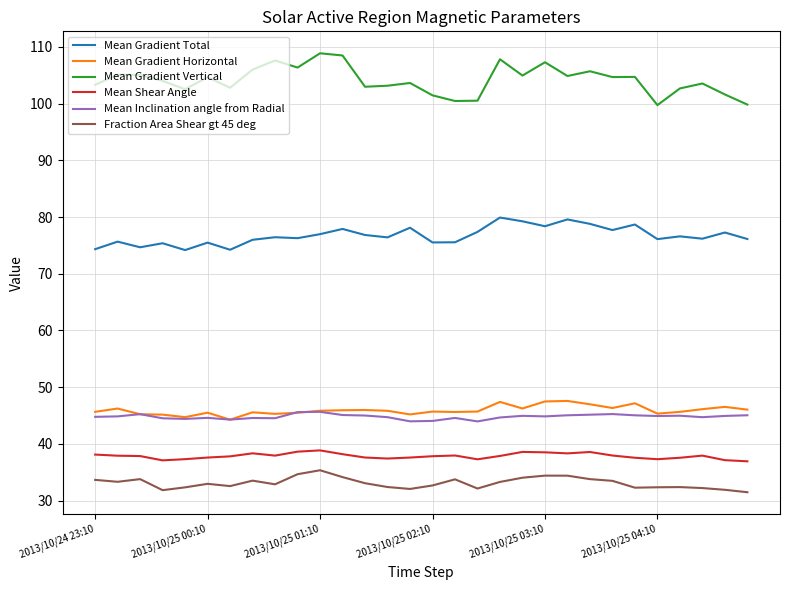

Which series has the largest total across all categories?

Mean Gradient Vertical